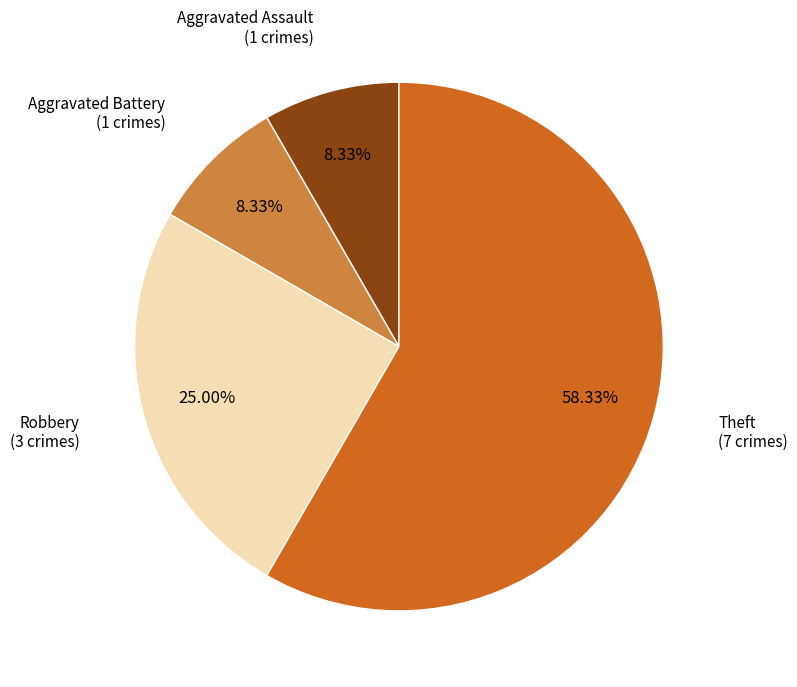

Does any single category account for the majority?

Yes